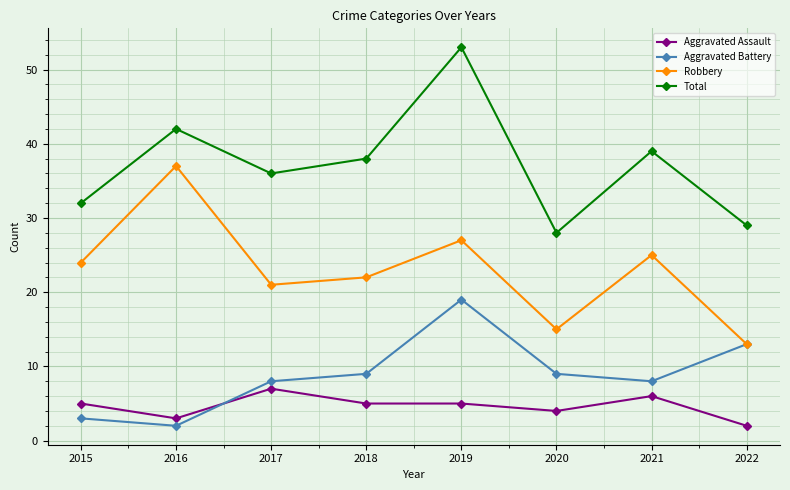

Read the Aggravated Battery value at 2018.

9